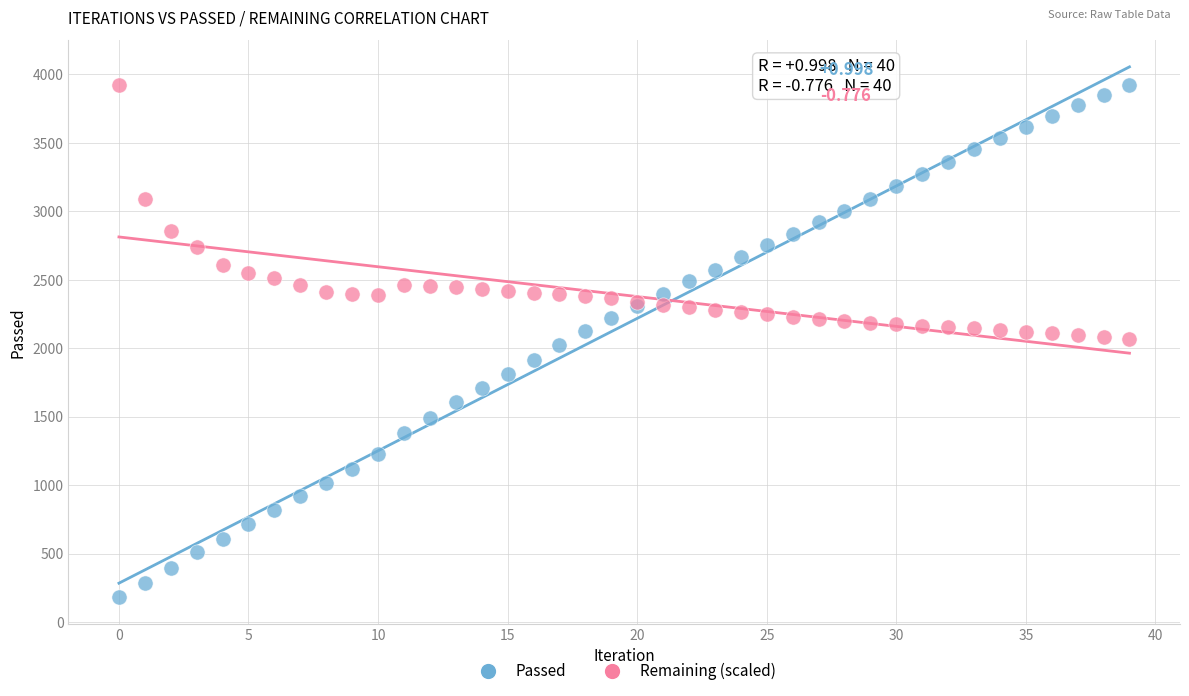

Which series reaches the minimum Y coordinate?

Passed